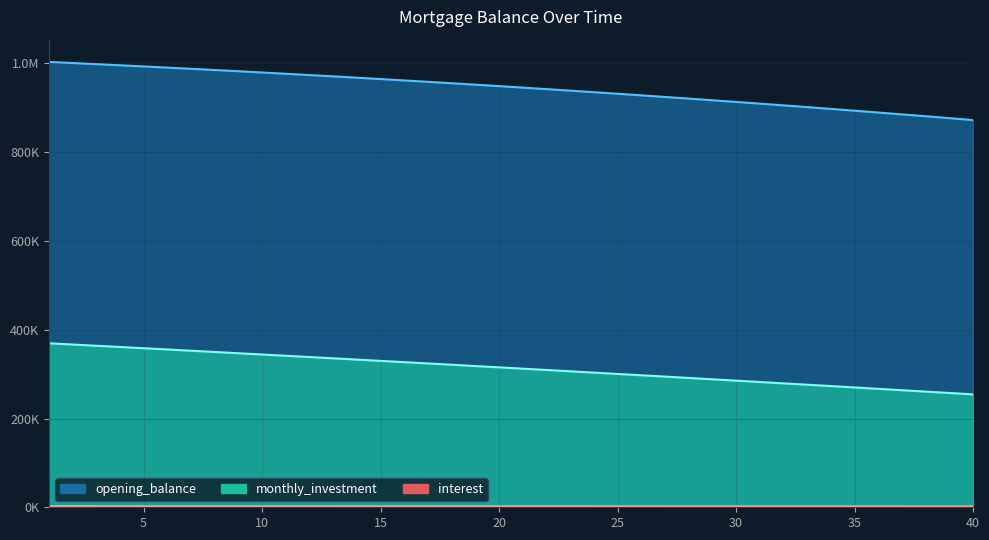

At which label does interest first exceed 2372?

1